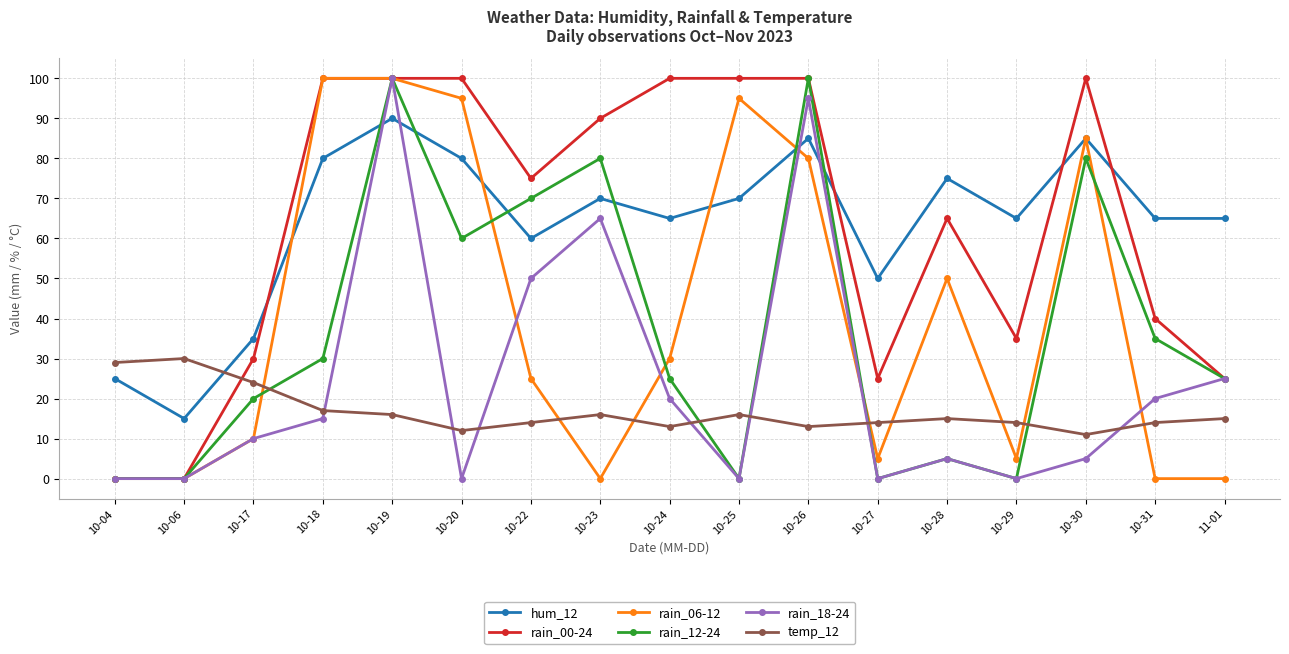

What is the difference between the highest and lowest values at 10-22?

61